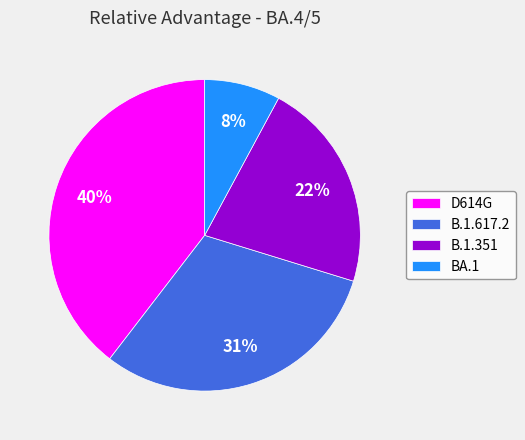

Is it true that B.1.617.2 is 31% of the pie?

True